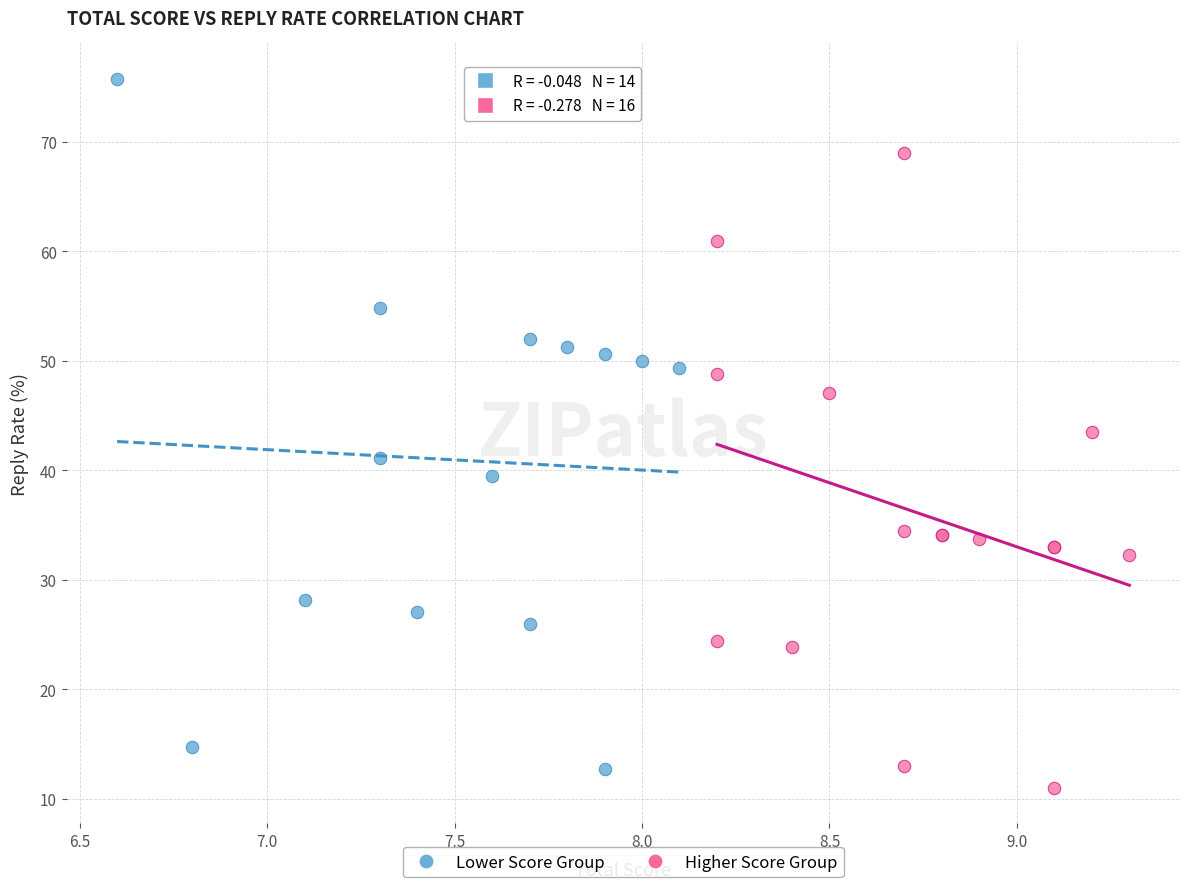

Which series reaches the maximum Y coordinate?

Lower Score Group